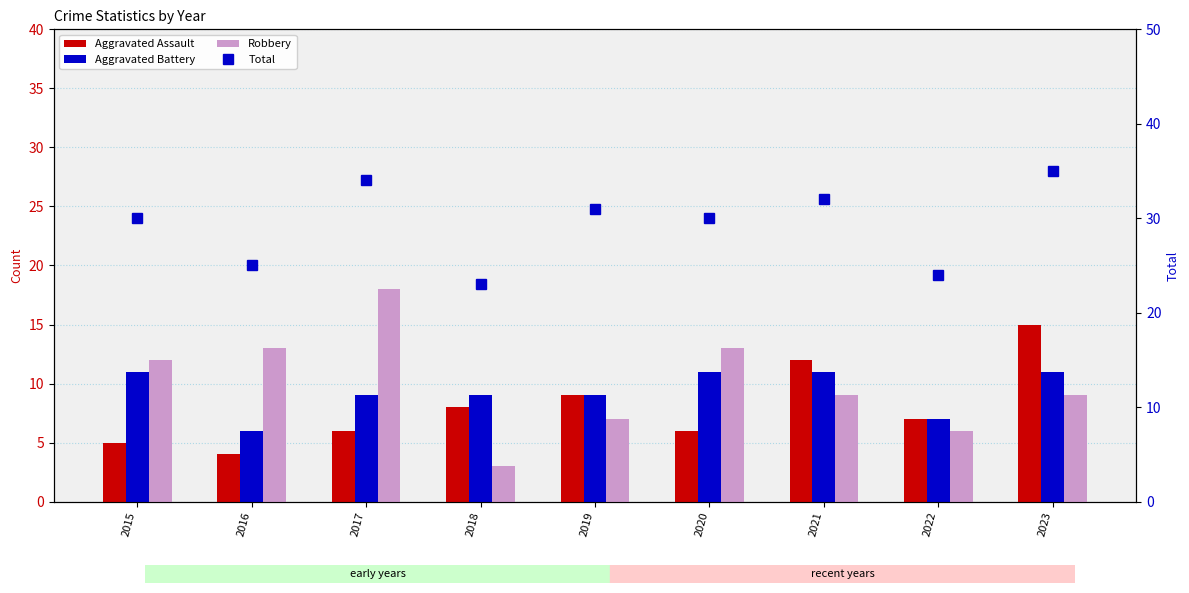

The Robbery series shows 7 at 2016. True or false?

False